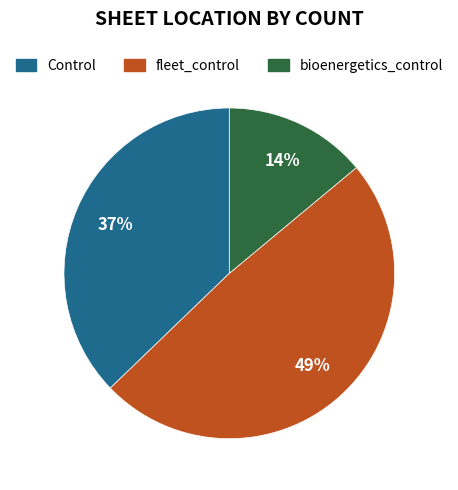

What is the ratio of the value at fleet_control to the value at Control?

1.3